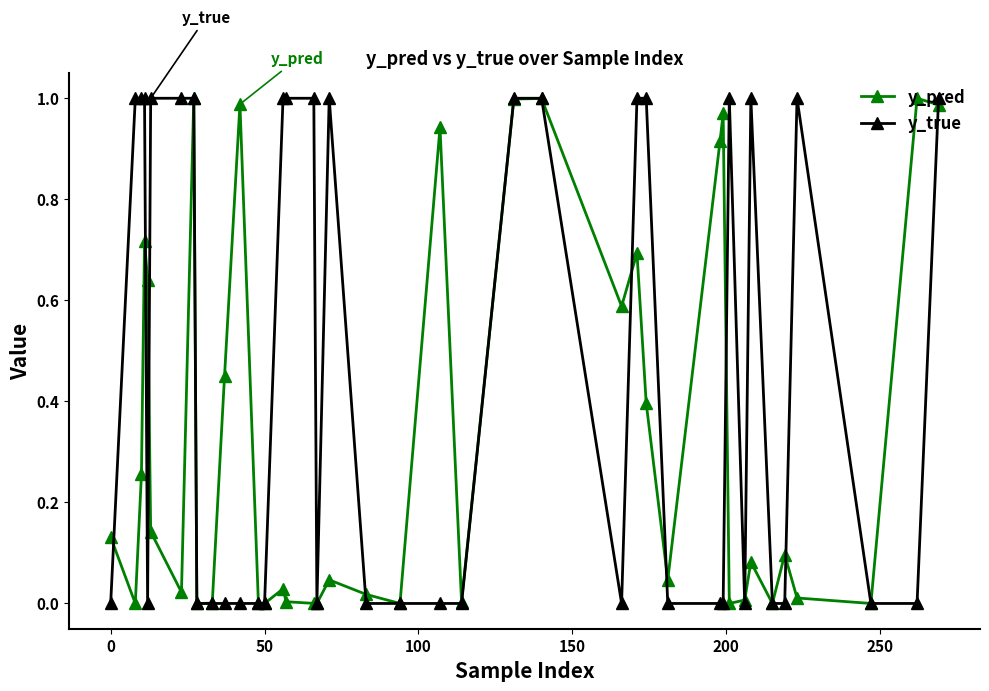

True or false: y_pred and y_true intersect in this chart.

True